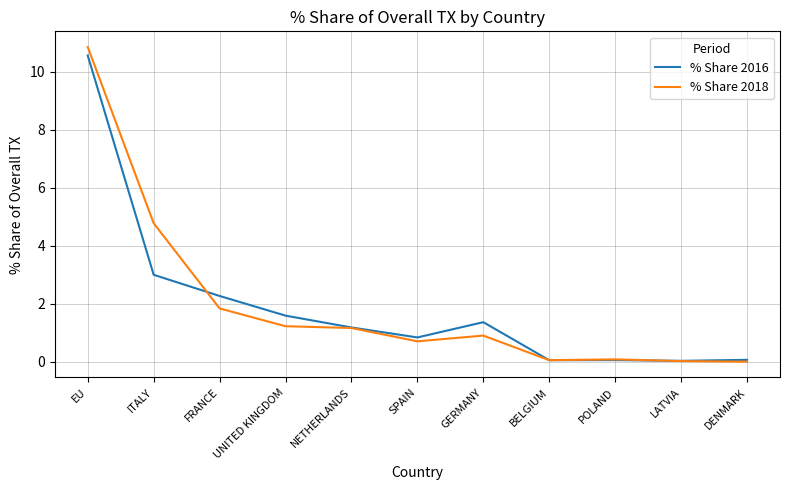

Which series has the largest range (max minus min)?

% Share 2018